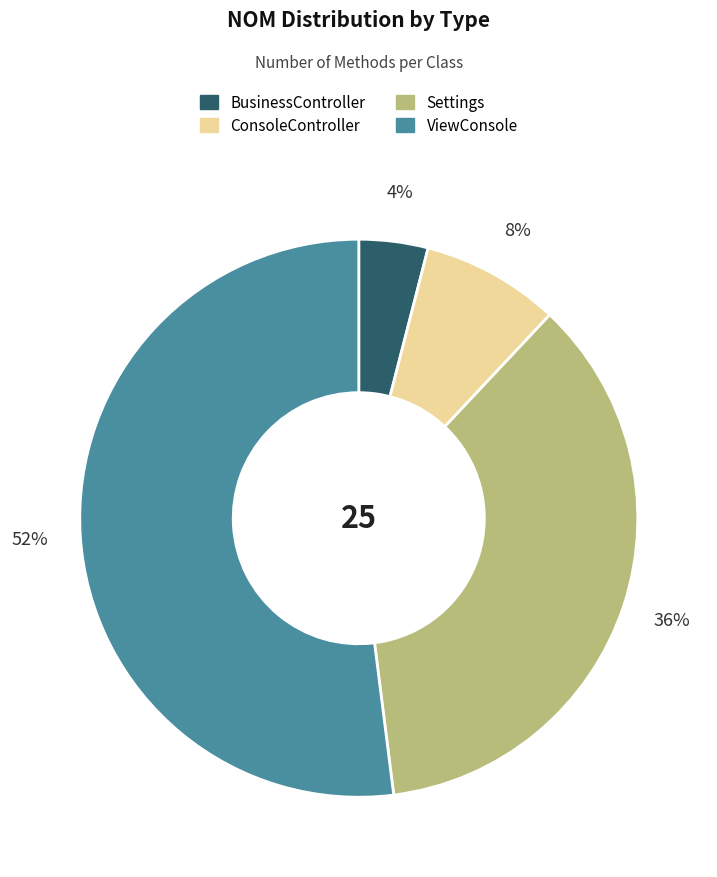

How many slices are in this pie chart?

4